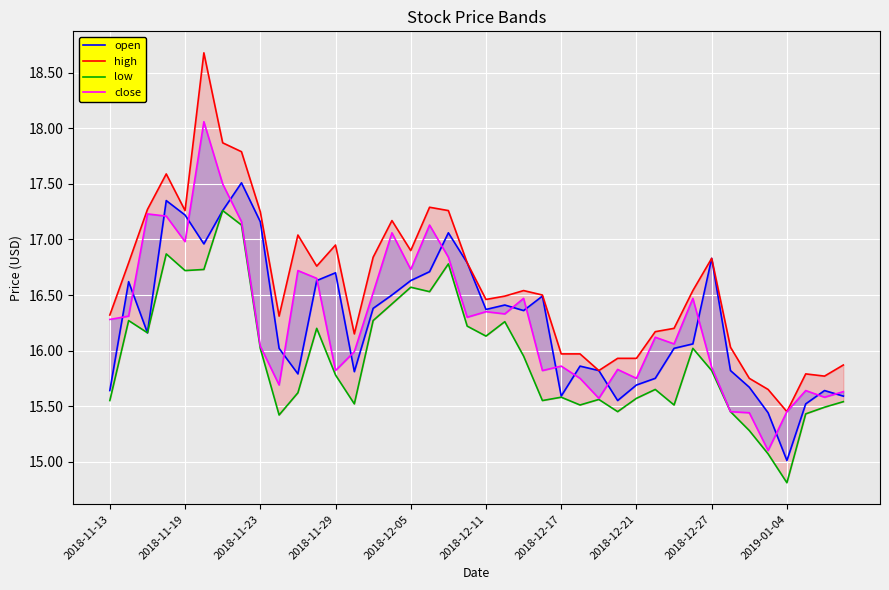

The value of open at 10 is 26.1. True or false?

False